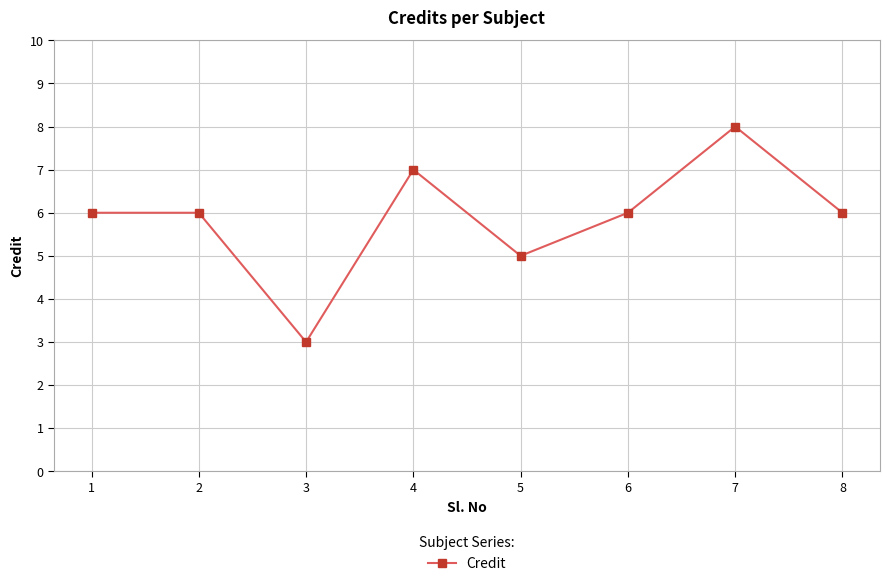

Does the chart have visible grid lines?

Yes